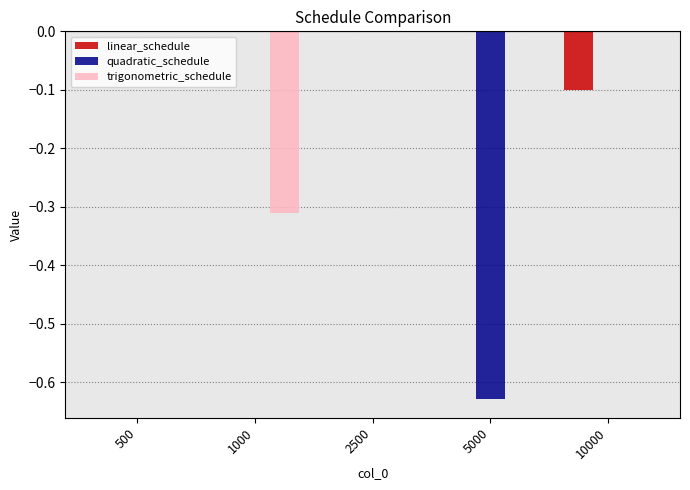

Between 1000 and 5000, which series saw the biggest shift?

quadratic_schedule